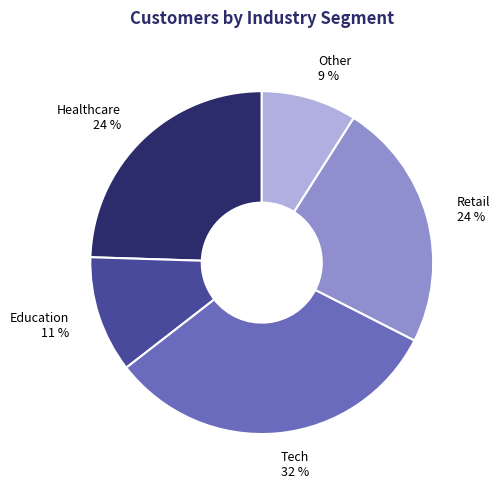

To the nearest percent, what is the average slice percentage?

20%